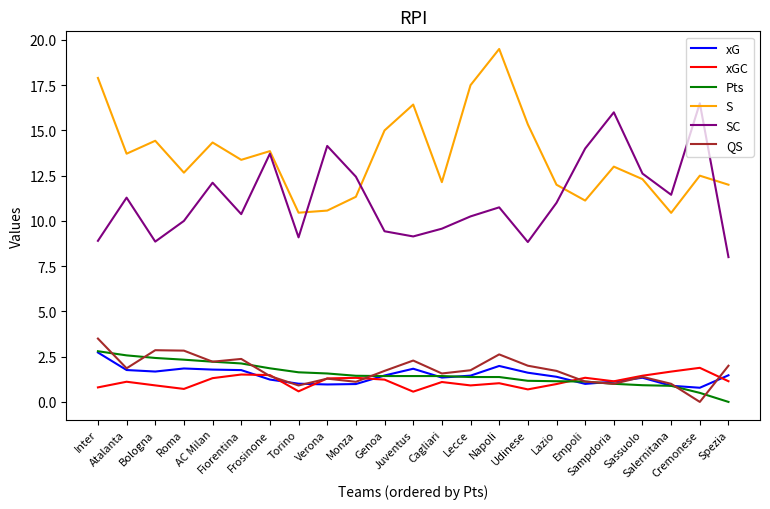

True or false: QS and S cross at least once.

False